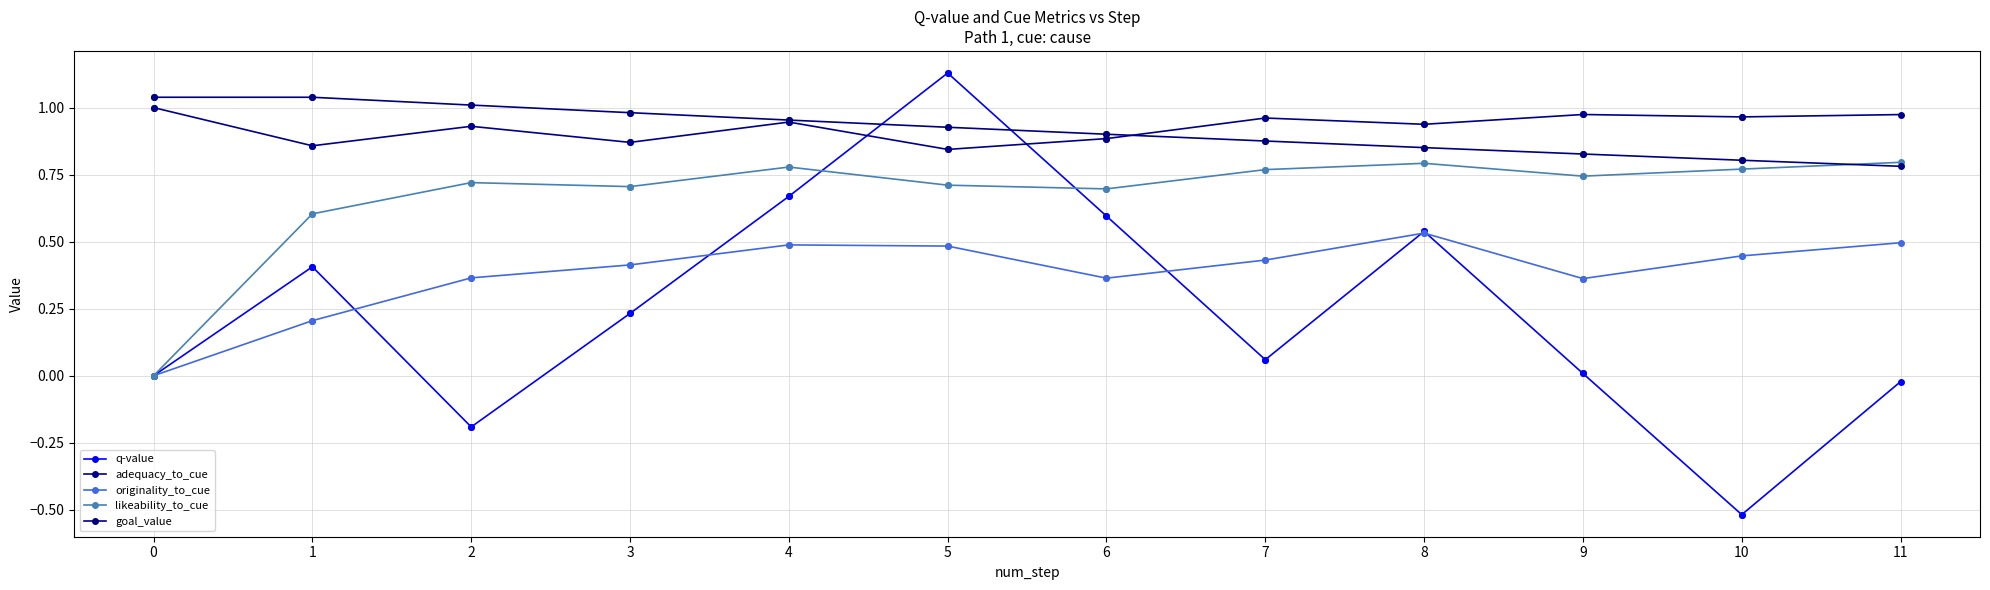

The originality_to_cue series shows 0.5 at 4. True or false?

True